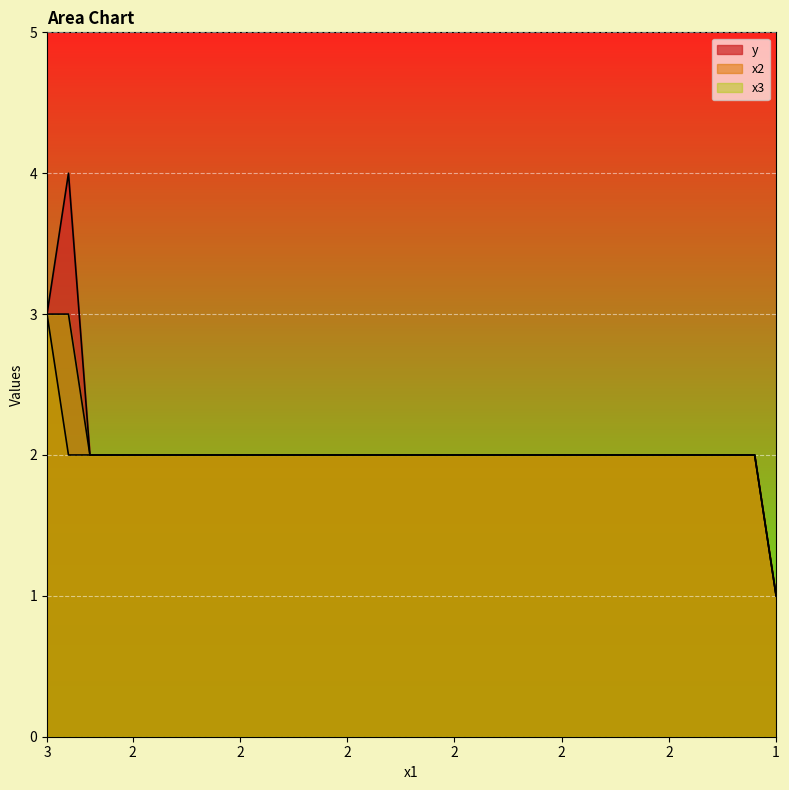

At which label does x3 first exceed 2?

3